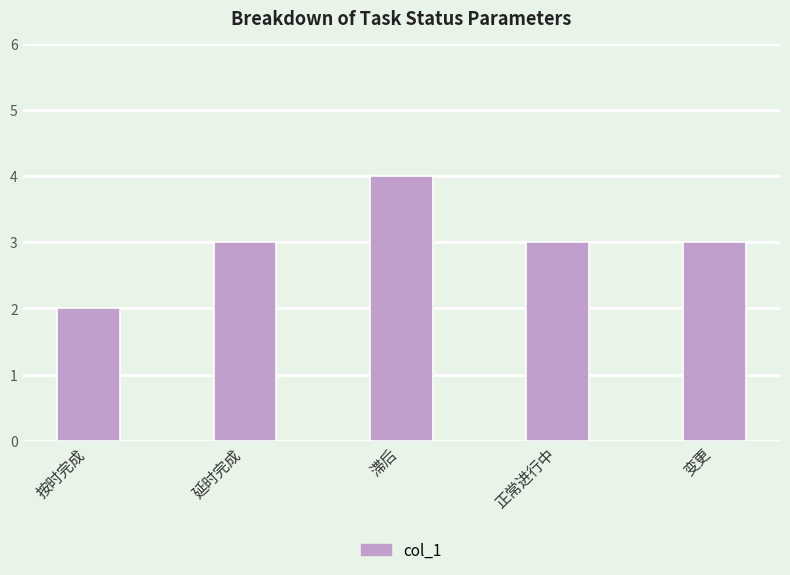

What is the value of the 5th bar from the left?

3